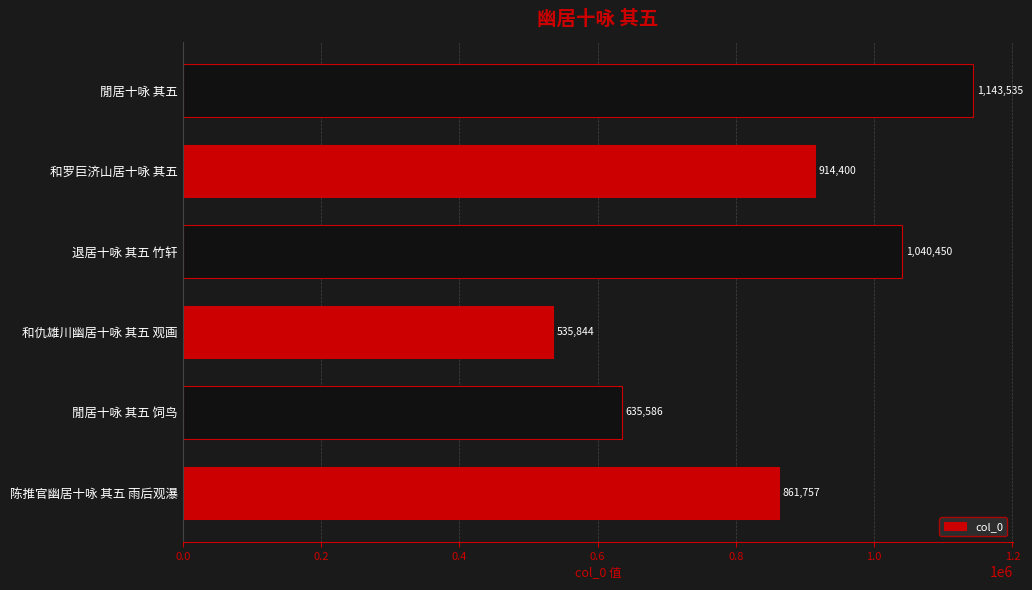

List the labels in order of value, largest first.

閒居十咏 其五, 退居十咏 其五 竹轩, 和罗巨济山居十咏 其五, 陈推官幽居十咏 其五 雨后观瀑, 閒居十咏 其五 饲鸟, 和仇雄川幽居十咏 其五 观画